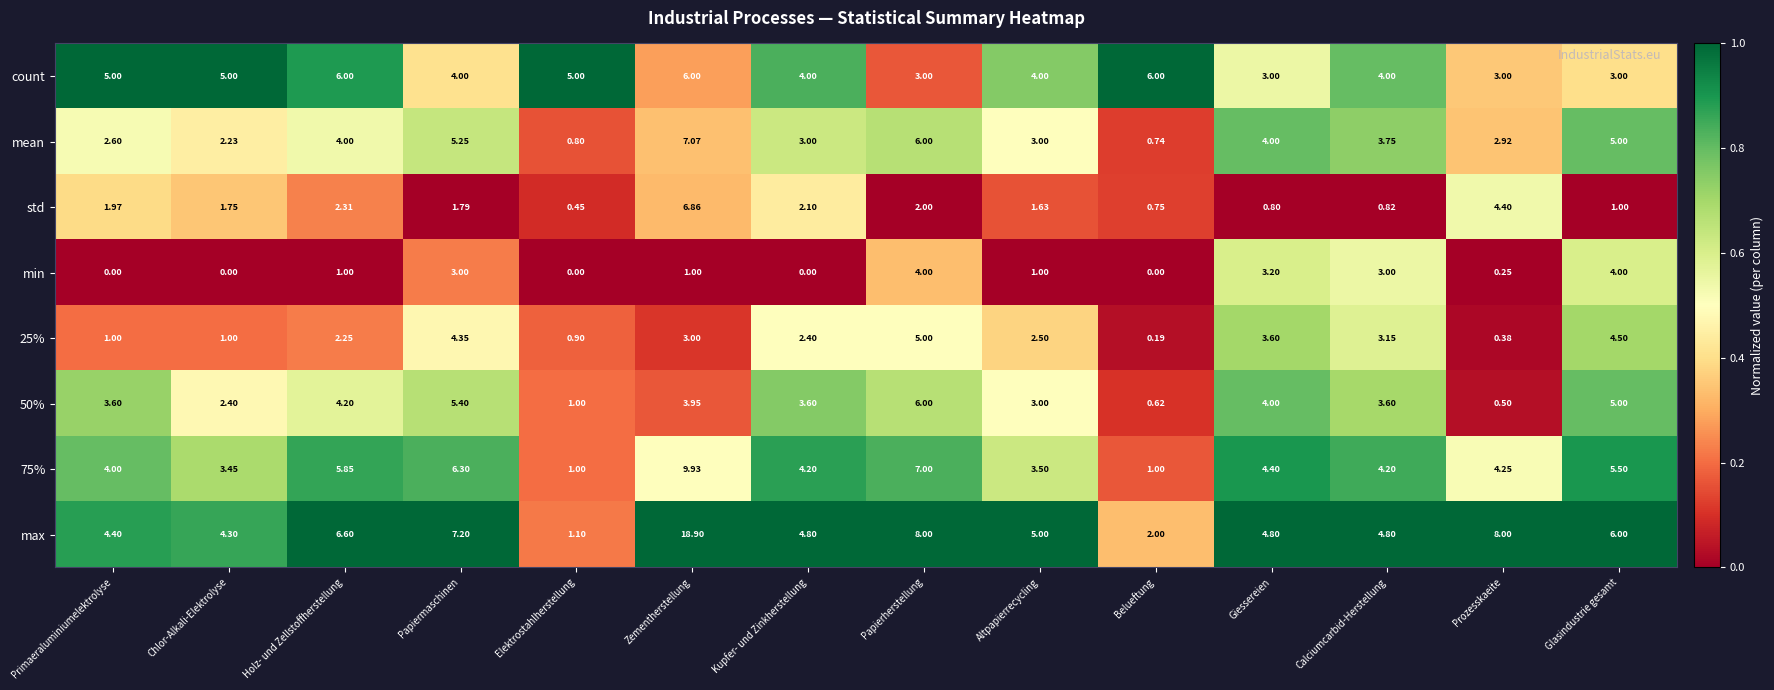

At which label does mean first exceed 3?

Holz- und Zellstoffherstellung